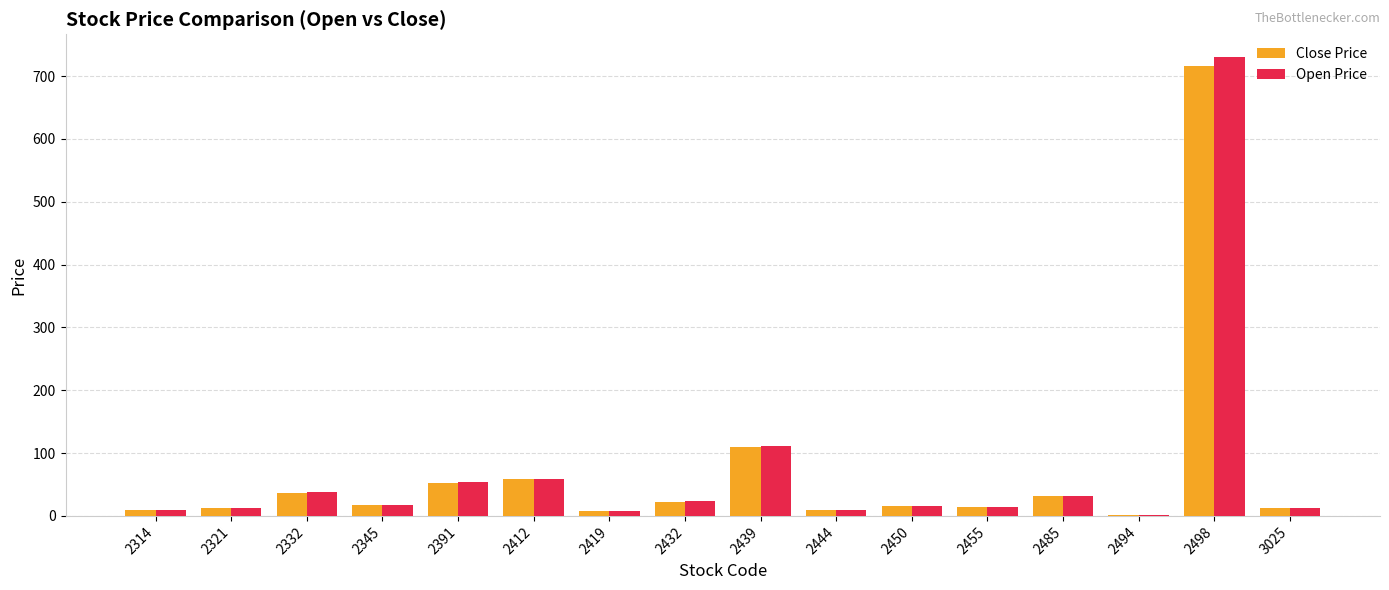

Are the bars horizontal?

No